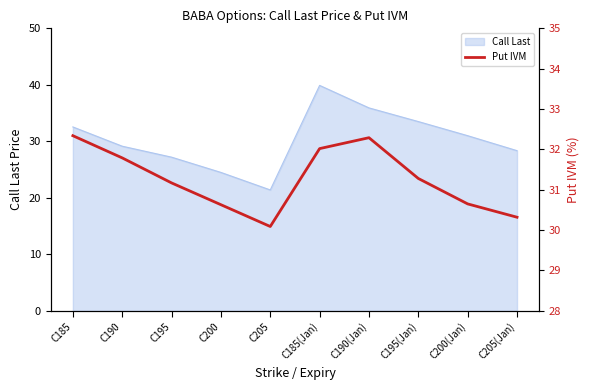

How many lines are shown in the chart?

1